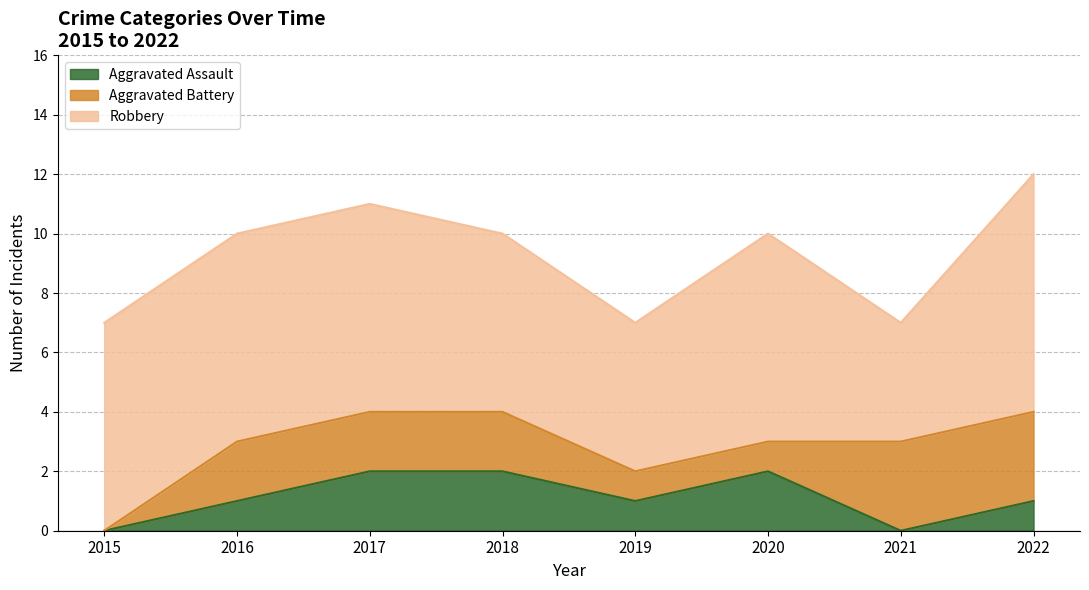

What is the value of the Aggravated Assault point at the 6th from the left?

2